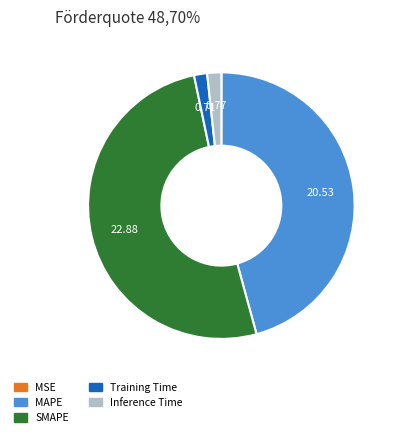

The MAPE slice represents 60% of the pie. True or false?

False